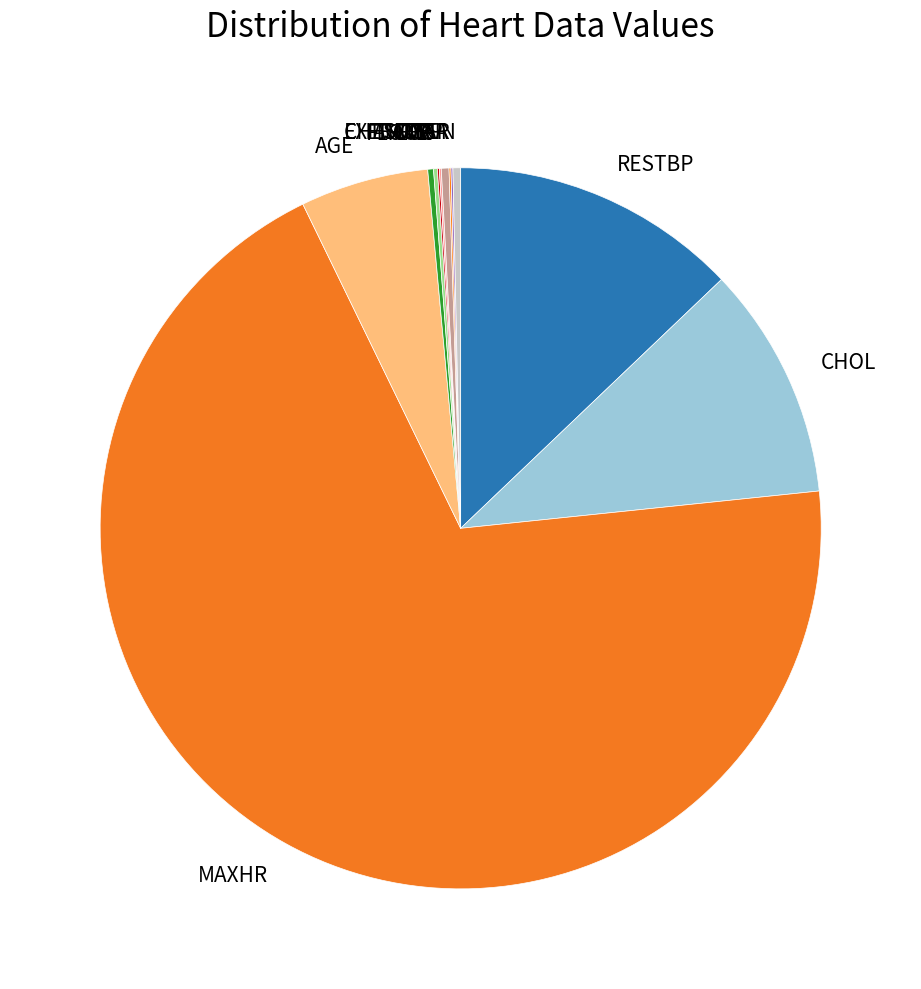

Is there any slice that represents more than half of the pie?

Yes